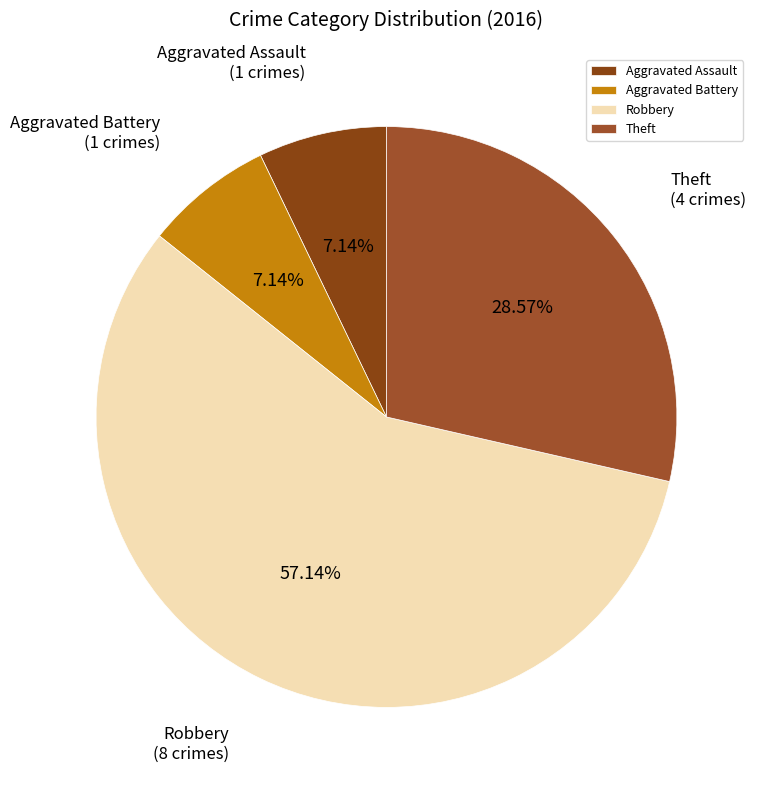

How many segments does this pie chart have?

4